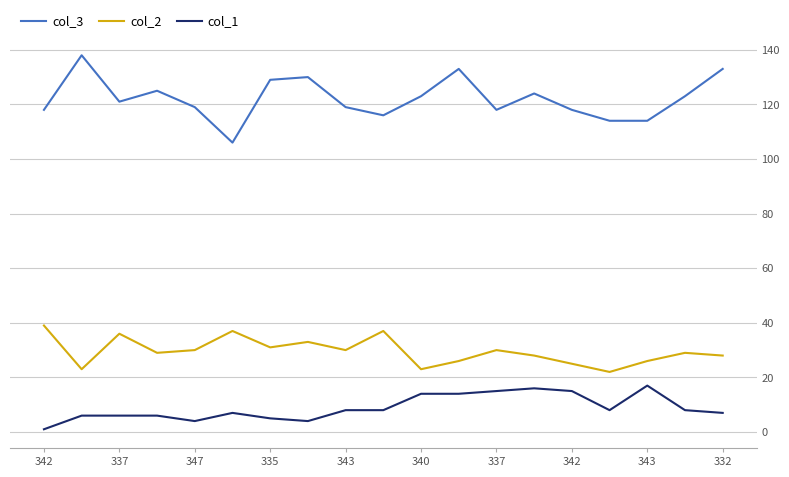

In col_2, how many points are lower than both neighbors (excluding endpoints)?

6